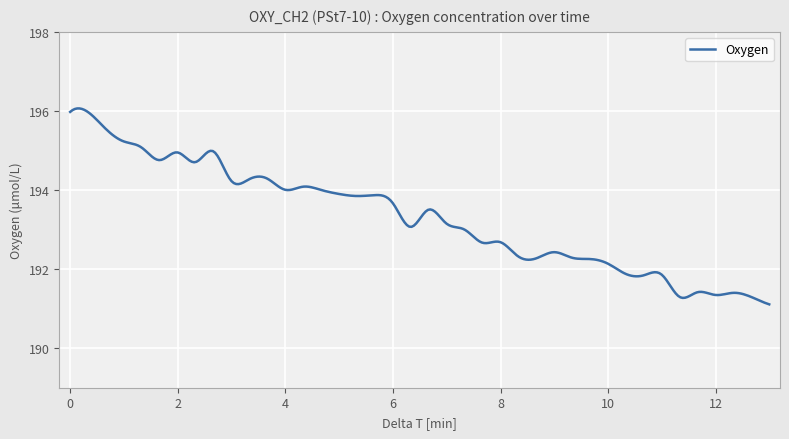

What is the difference between the second highest and second lowest values?

4.9